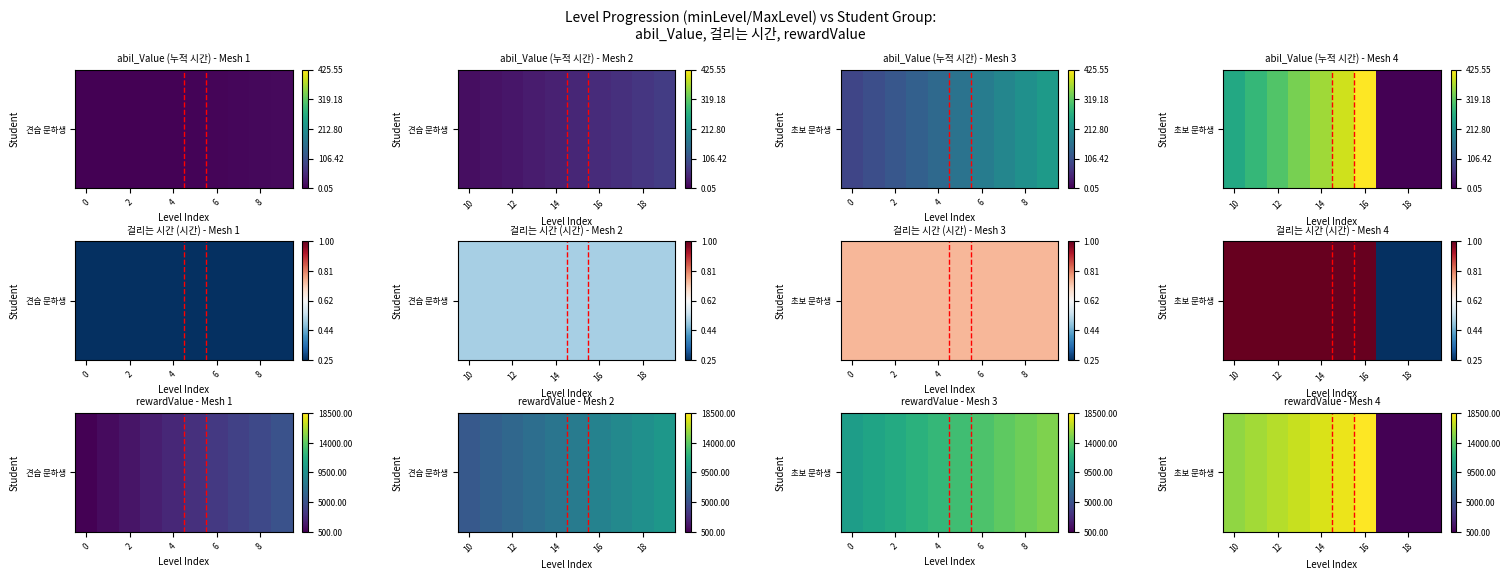

What is the difference between the maximum and minimum values?

18500